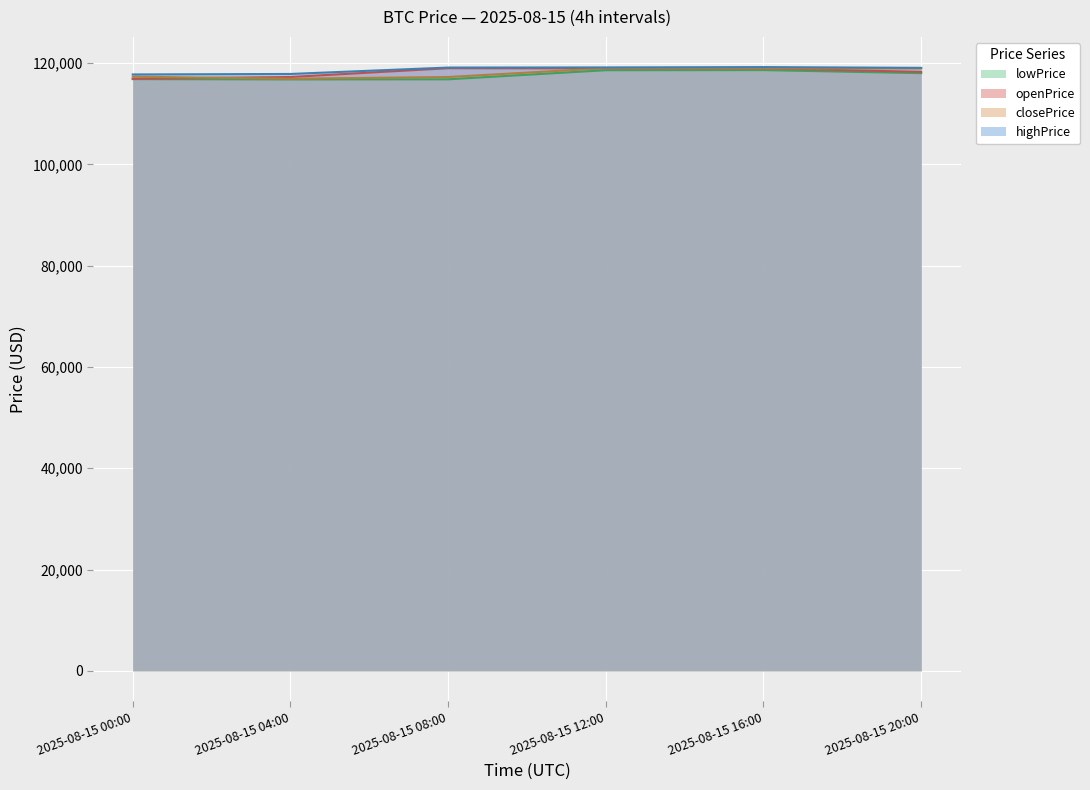

What is the average value of the highPrice series?

118710.8